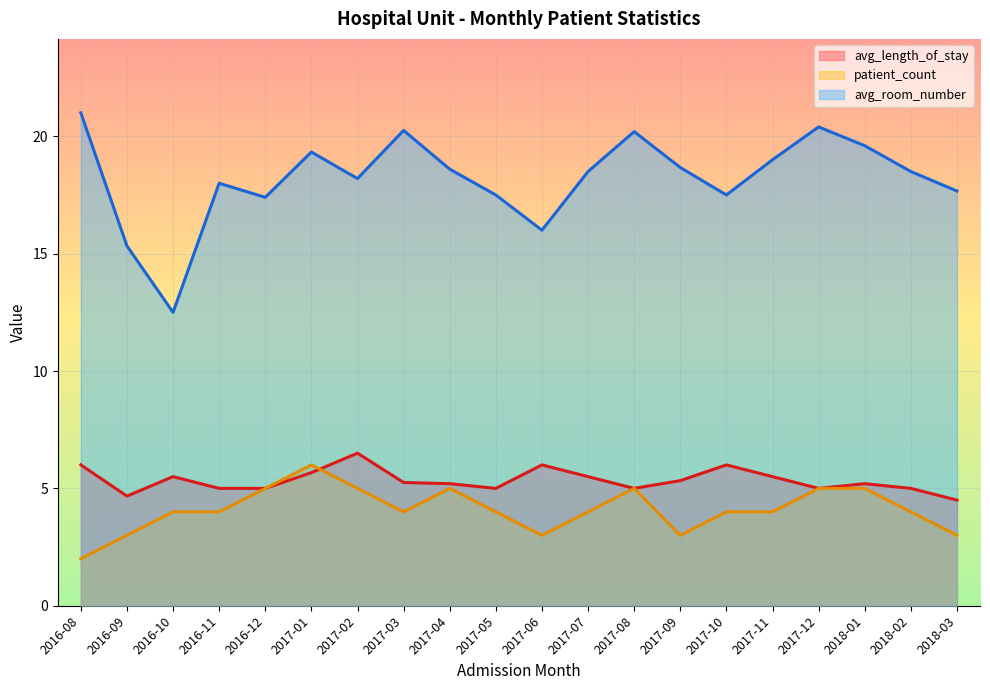

Where is the first local maximum for avg_room_number?

2016-11